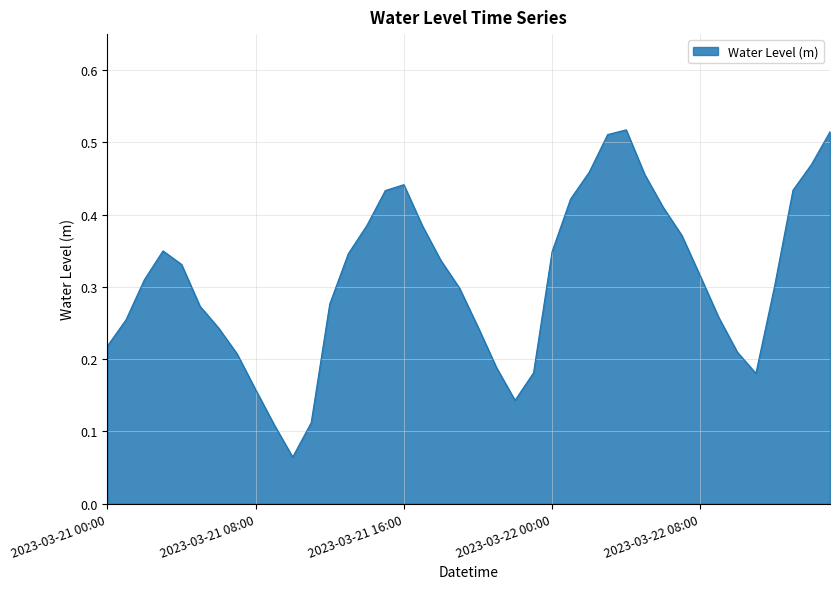

At which label is the value closest to 0?

2023-03-21 10:00